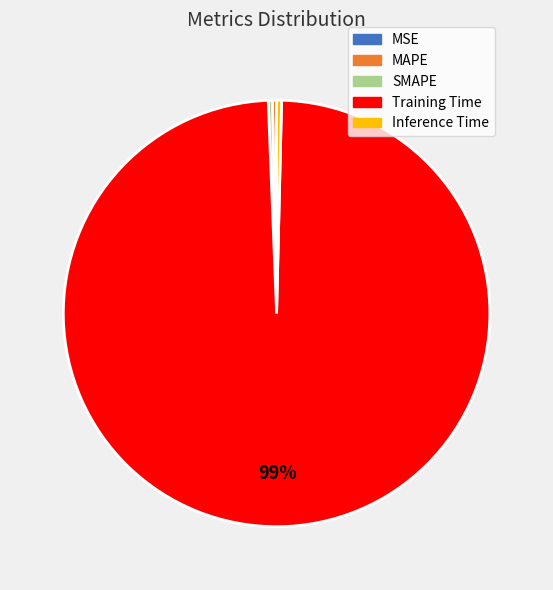

Which category has the biggest portion of the pie?

Training Time